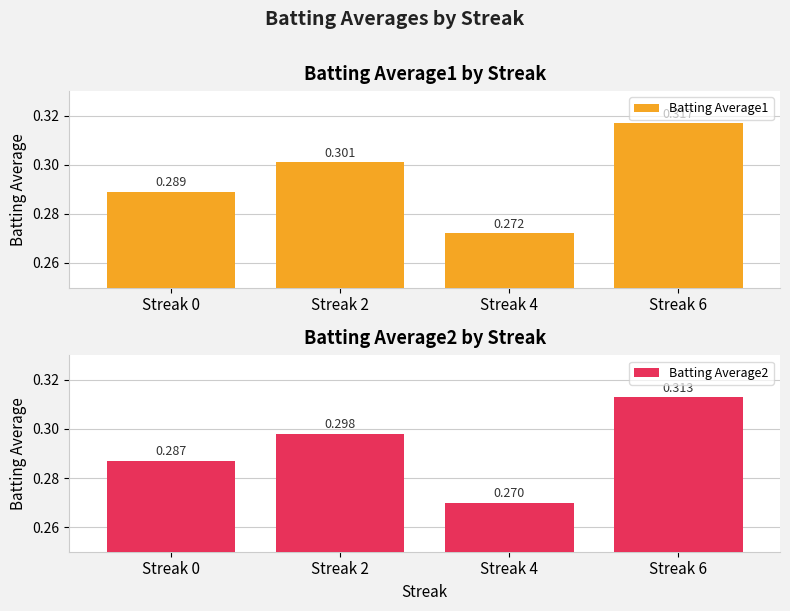

What is the minimum value shown in the chart?

0.3